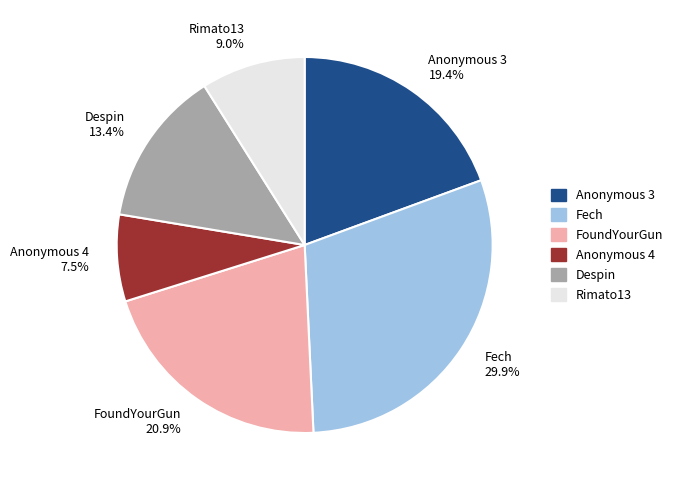

Does FoundYourGun represent more than half of the total?

No